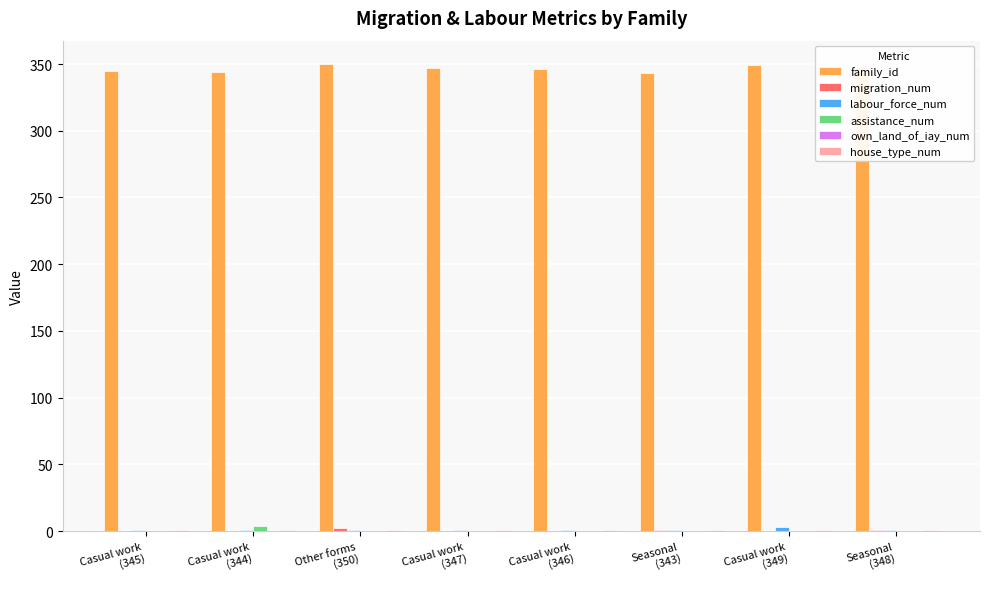

What is the maximum value shown in the chart?

350